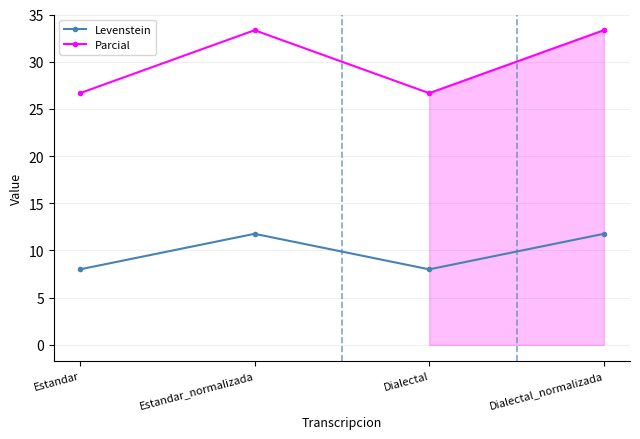

What is the label of the 3rd point from the right?

Estandar_normalizada